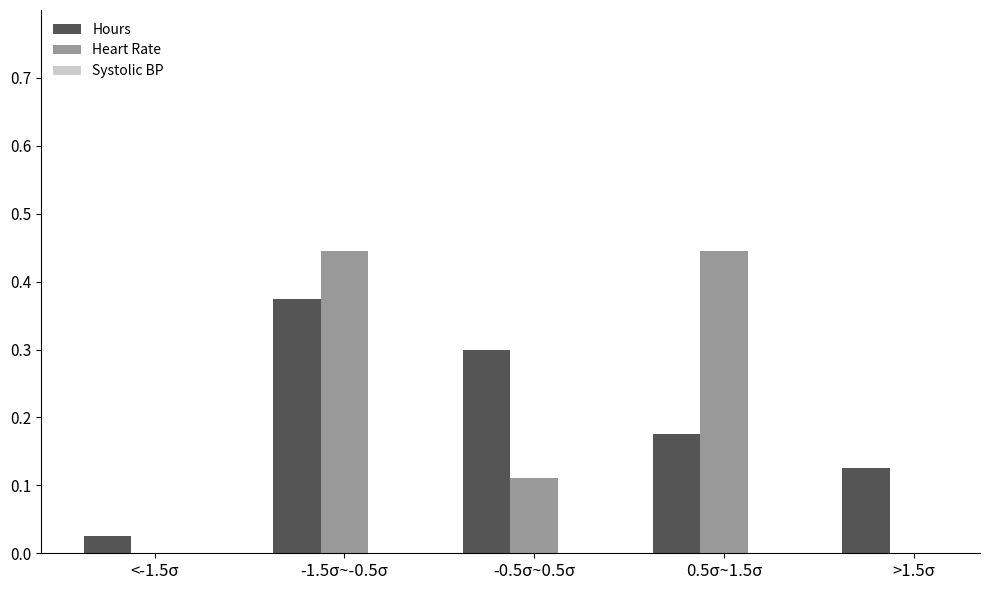

Between -0.5σ~0.5σ and 0.5σ~1.5σ, which series saw the biggest shift?

Heart Rate